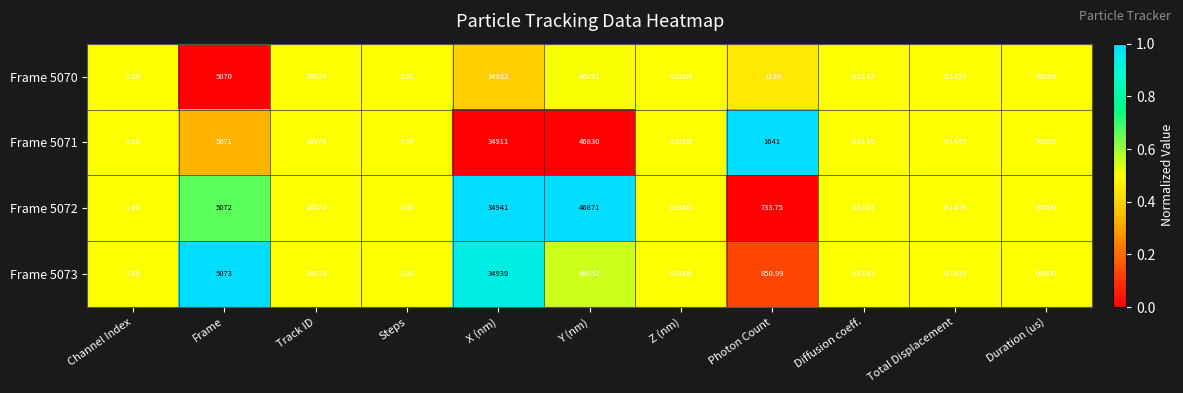

At which category is the sum across all series the highest?

Duration (us)